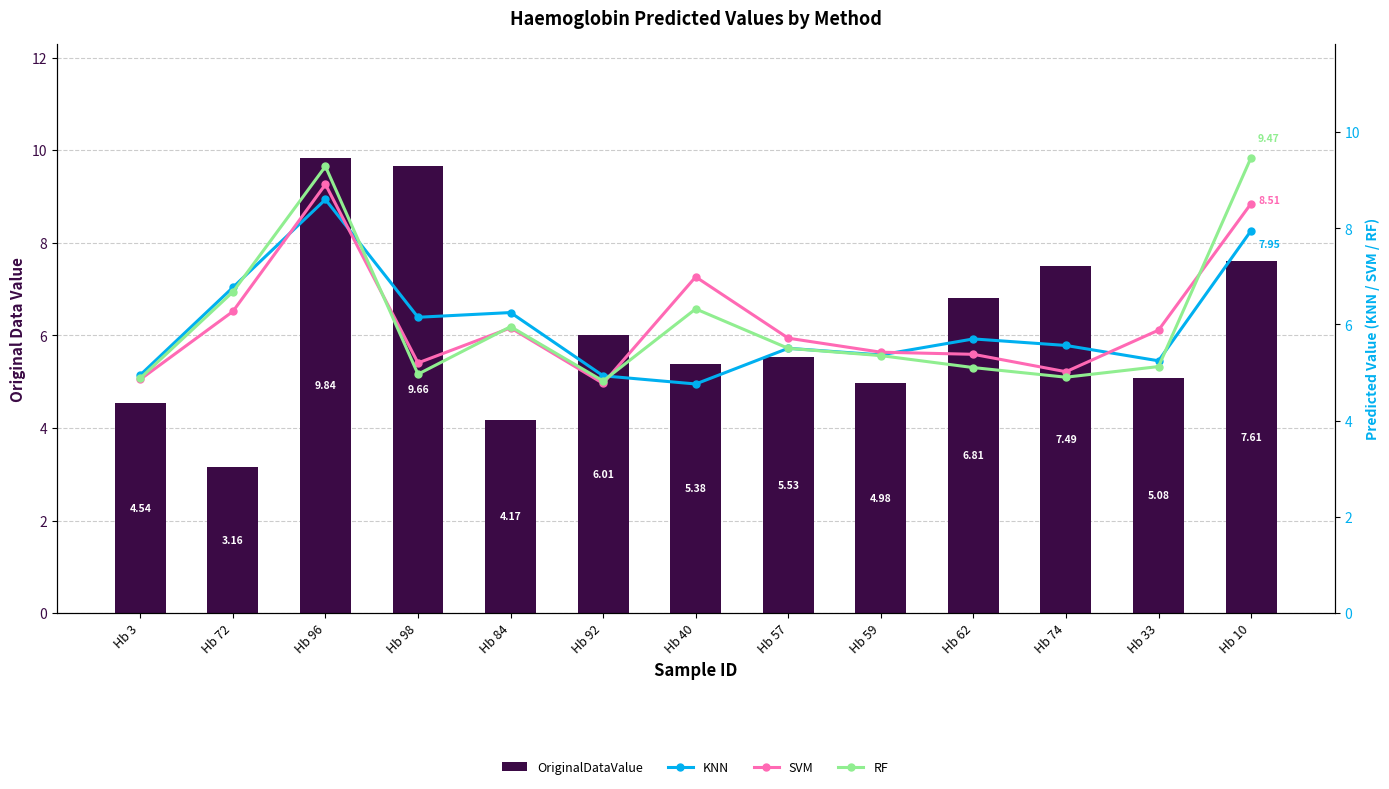

Is it true that RF equals 6.8 at Hb 74?

False